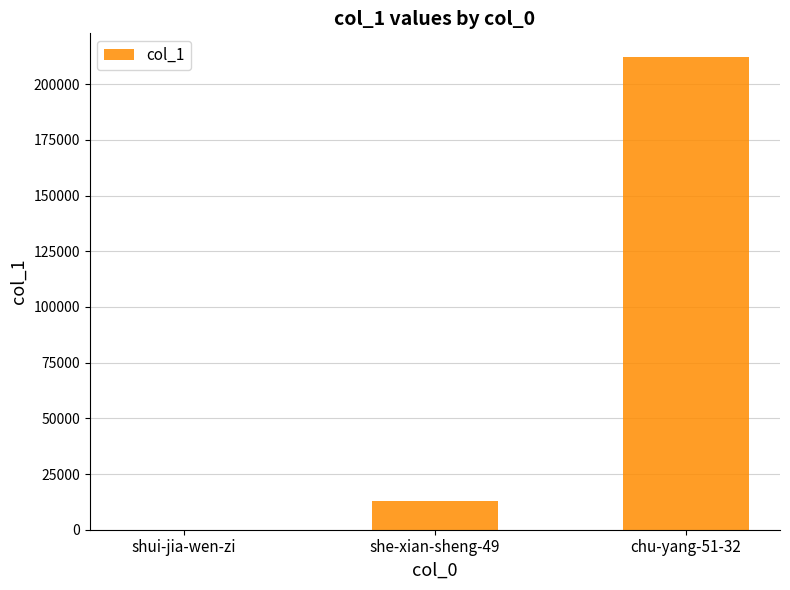

Are the bars horizontal?

No